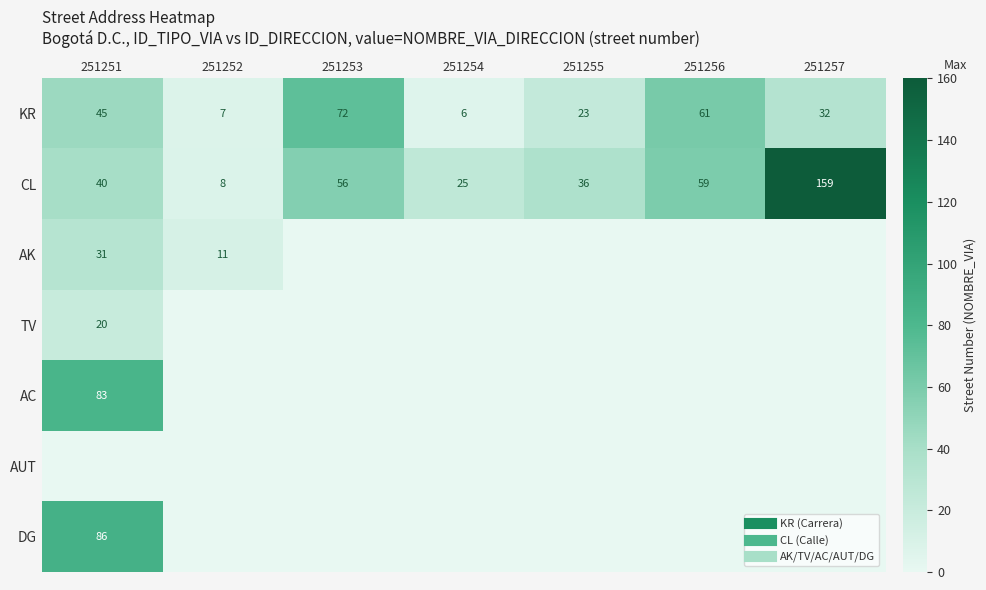

What is the average value of the KR series?

35